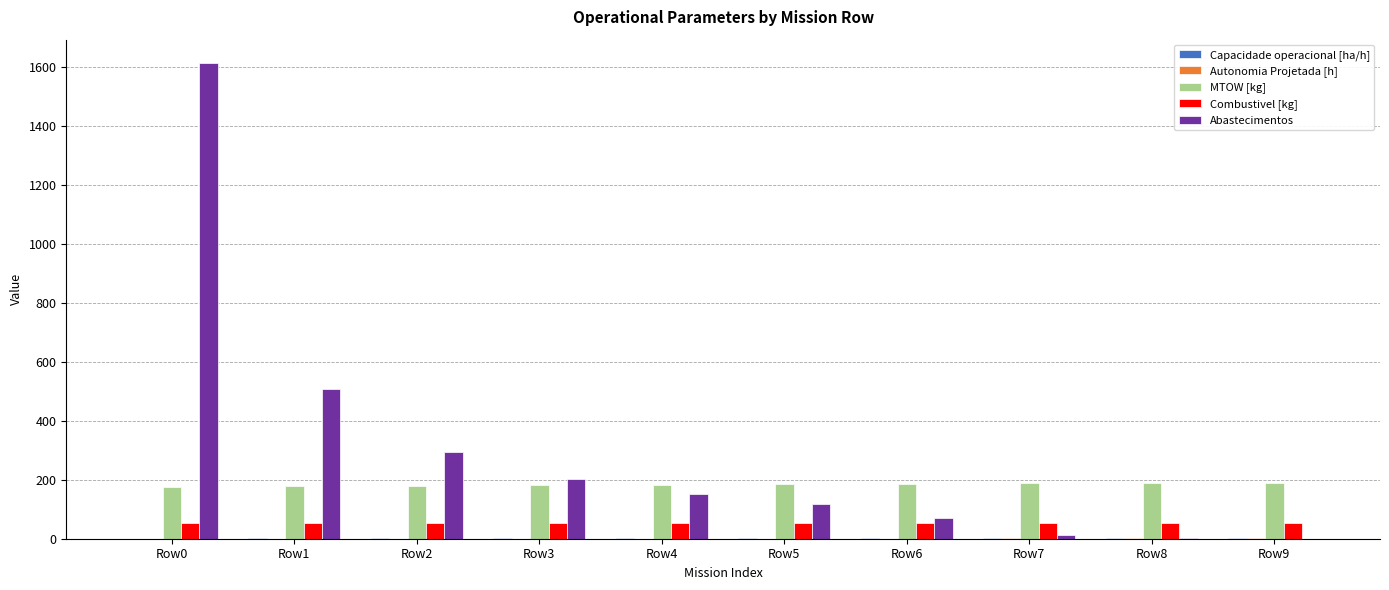

What is the maximum value shown in the chart?

1611.0